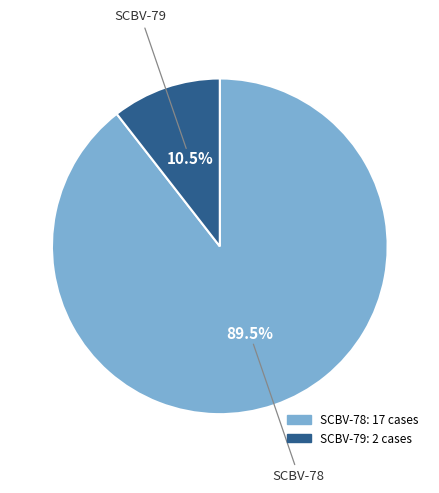

What is the ratio of the value at SCBV-78 to the value at SCBV-79?

8.5